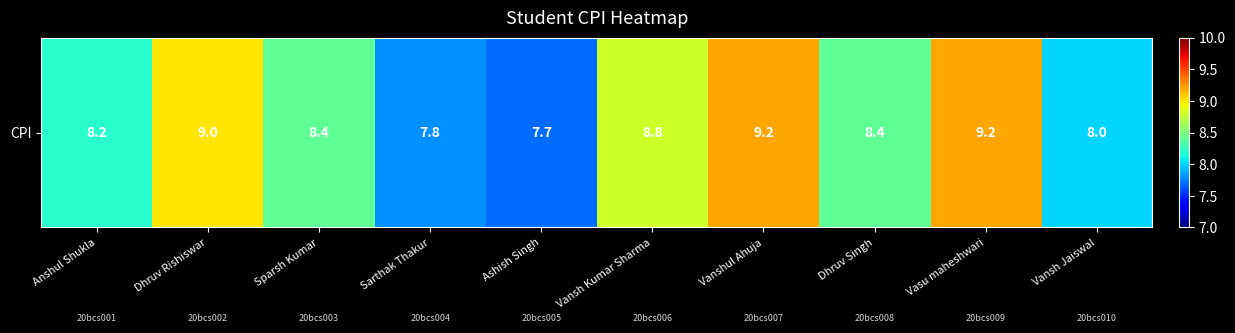

Between Ashish Singh and Vanshul Ahuja, which is larger?

Vanshul Ahuja